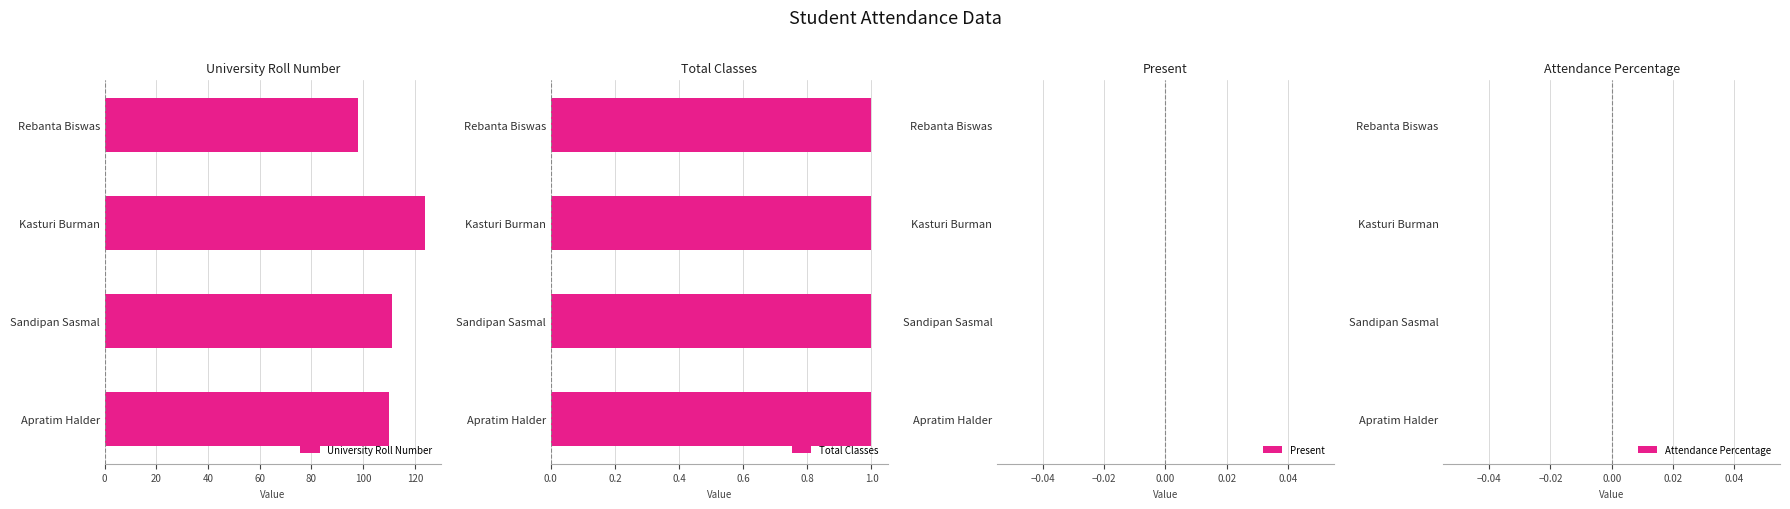

How many groups of bars are there?

4